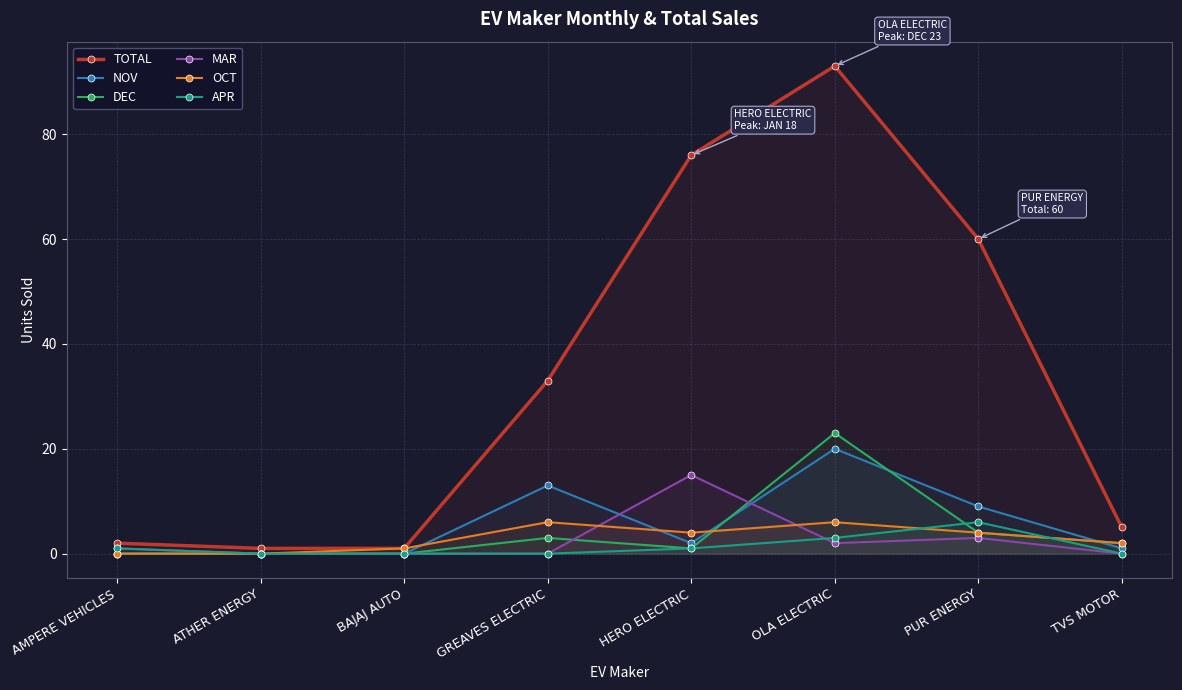

How many lines are shown in the chart?

6